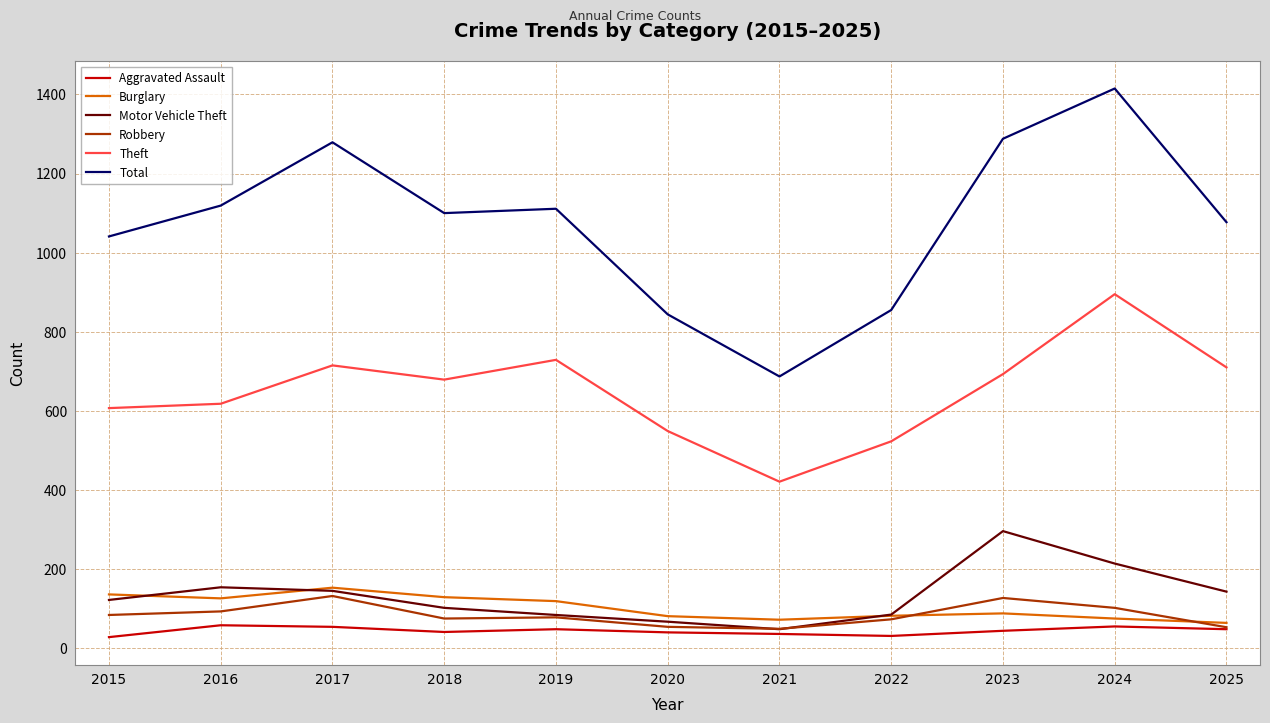

True or false: Theft and Aggravated Assault intersect in this chart.

False